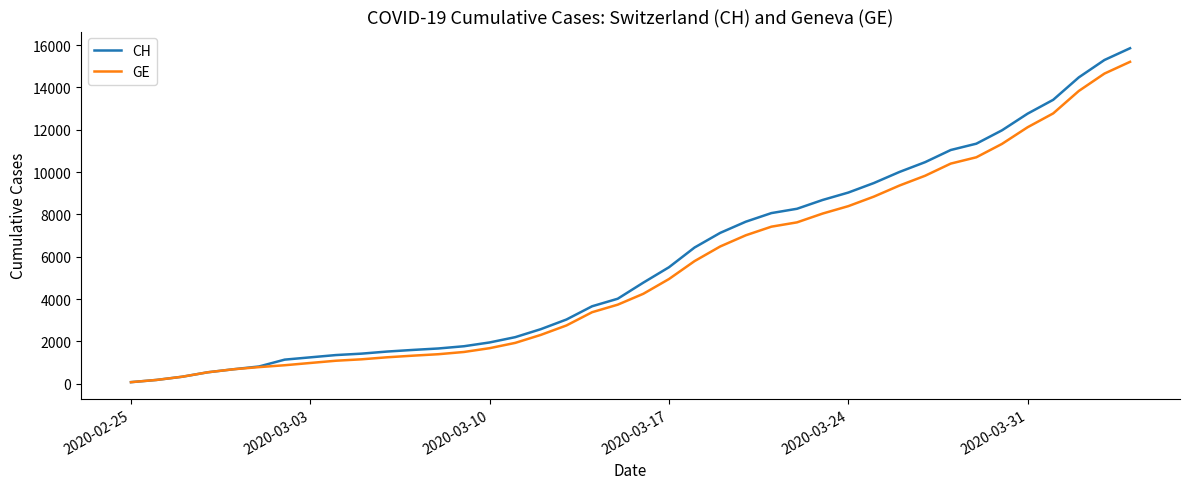

What is the maximum value shown in the chart?

15850